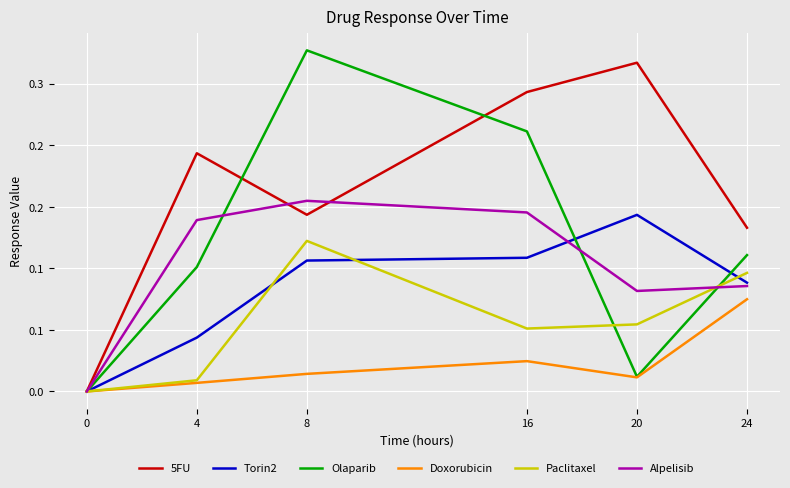

The value of Alpelisib at 24 is 0.1. True or false?

False